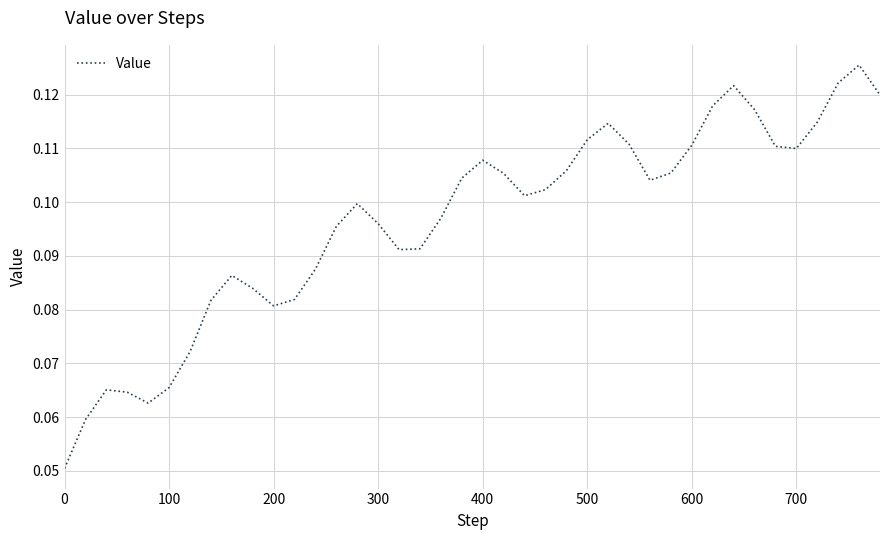

Count the number of categories in the chart.

40